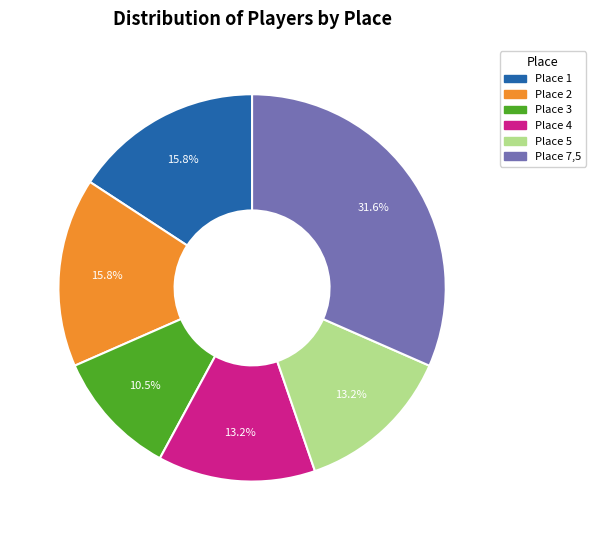

How many segments does this pie chart have?

6